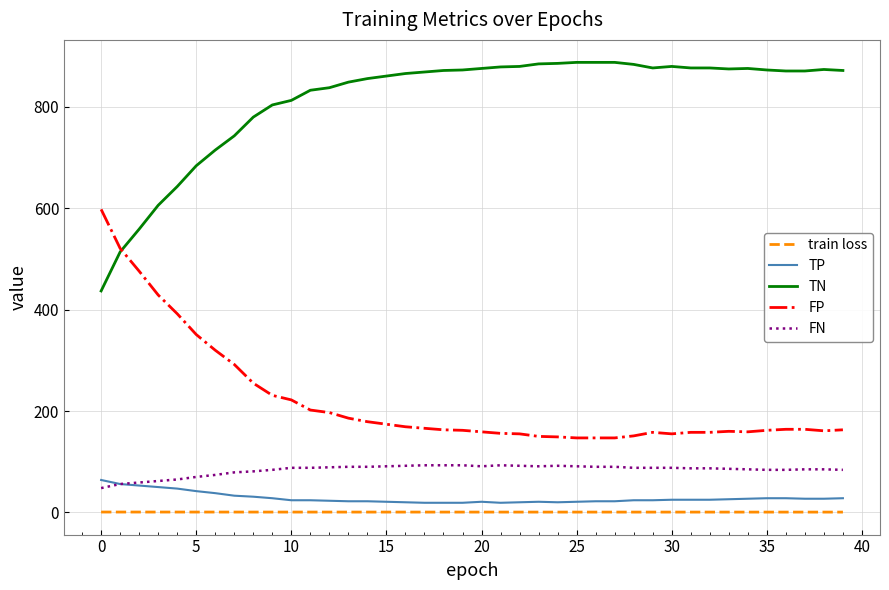

Which series has the largest total across all categories?

TN